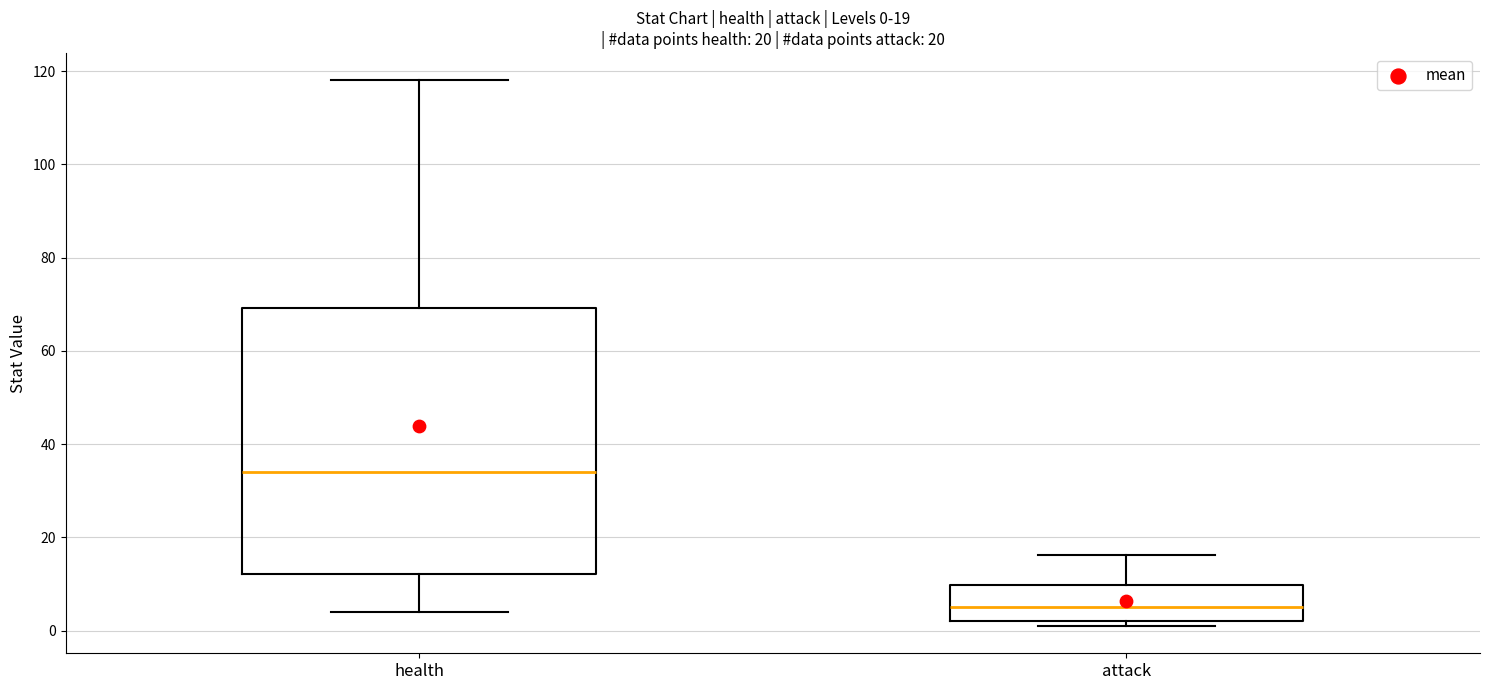

Which box's median line is the lowest?

attack